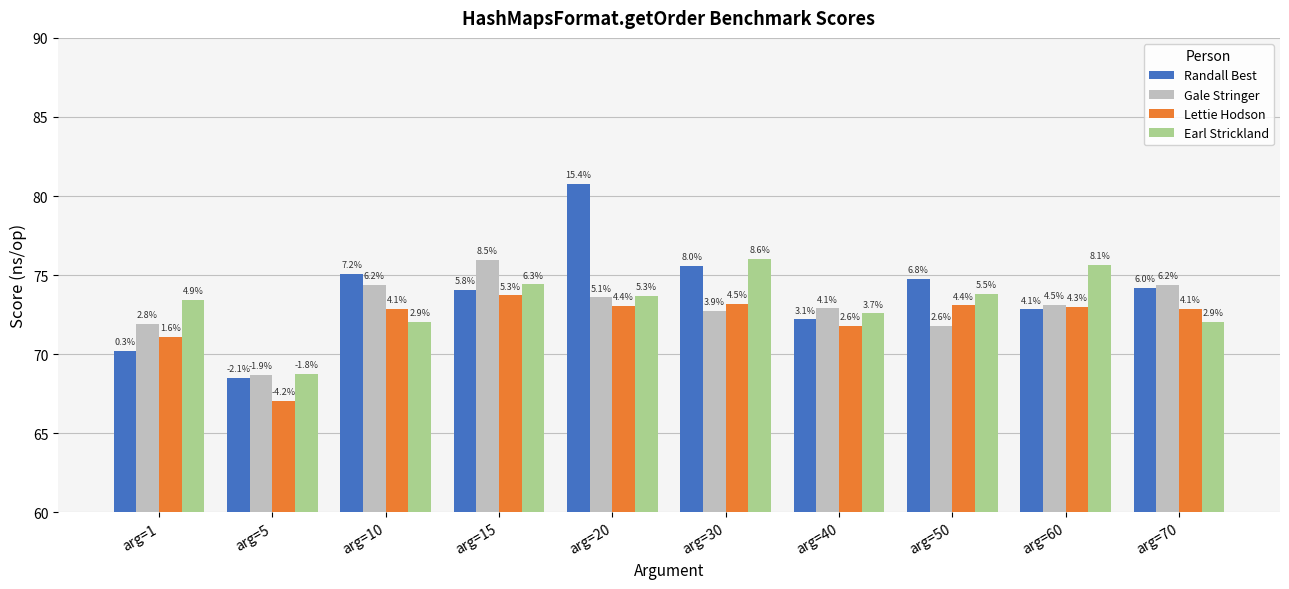

Reading right to left, list all the values displayed in this chart.

Randall Best: arg=70=74.2	arg=60=72.8	arg=50=74.8	arg=40=72.2	arg=30=75.6	arg=20=80.8	arg=15=74.1	arg=10=75.1	arg=5=68.5	arg=1=70.2
Gale Stringer: arg=70=74.4	arg=60=73.1	arg=50=71.8	arg=40=72.9	arg=30=72.7	arg=20=73.6	arg=15=76.0	arg=10=74.4	arg=5=68.7	arg=1=71.9
Lettie Hodson: arg=70=72.9	arg=60=73.0	arg=50=73.1	arg=40=71.8	arg=30=73.2	arg=20=73.1	arg=15=73.7	arg=10=72.9	arg=5=67.1	arg=1=71.1
Earl Strickland: arg=70=72.1	arg=60=75.7	arg=50=73.8	arg=40=72.6	arg=30=76.0	arg=20=73.7	arg=15=74.4	arg=10=72.1	arg=5=68.7	arg=1=73.4